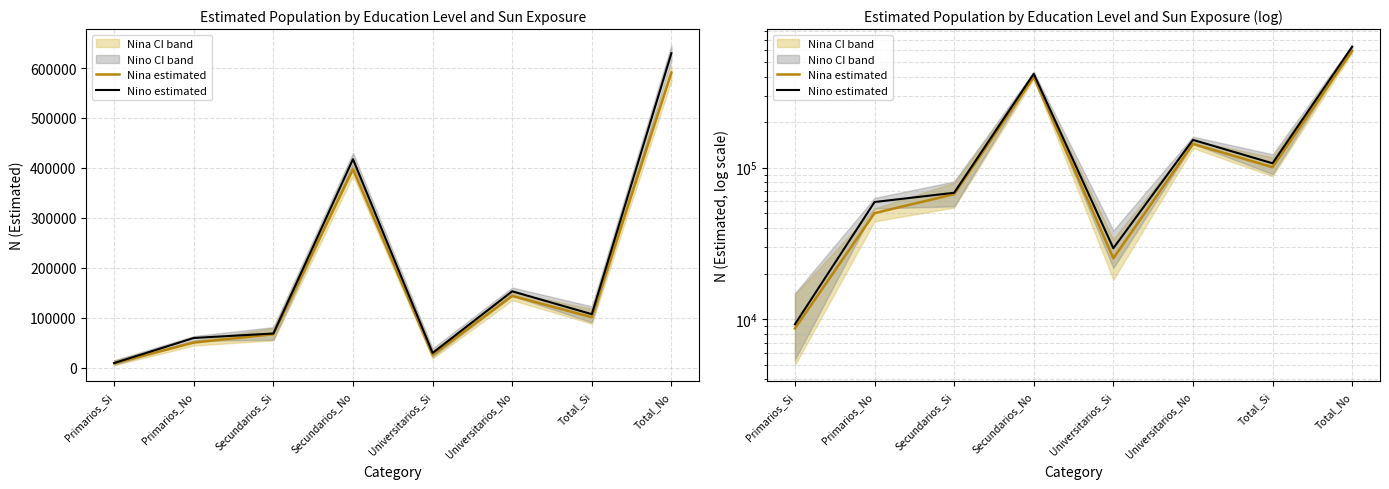

True or false: Nino estimated and Nina estimated intersect in this chart.

False